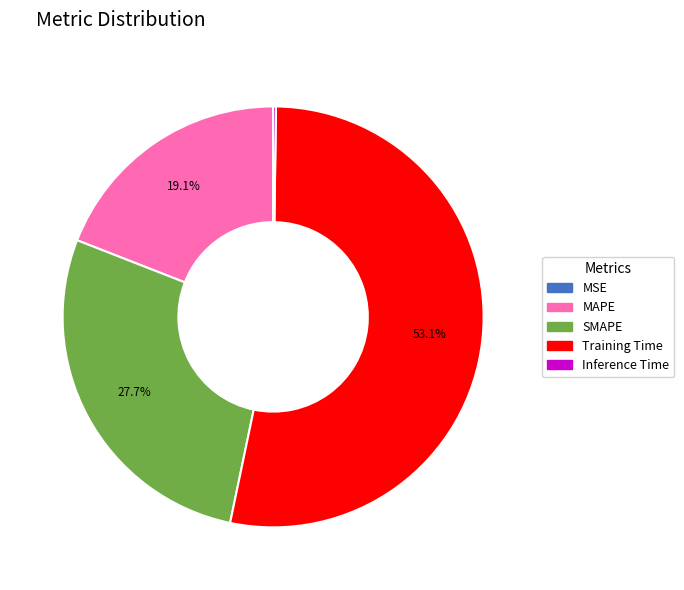

Which has a higher value, SMAPE or Training Time?

Training Time